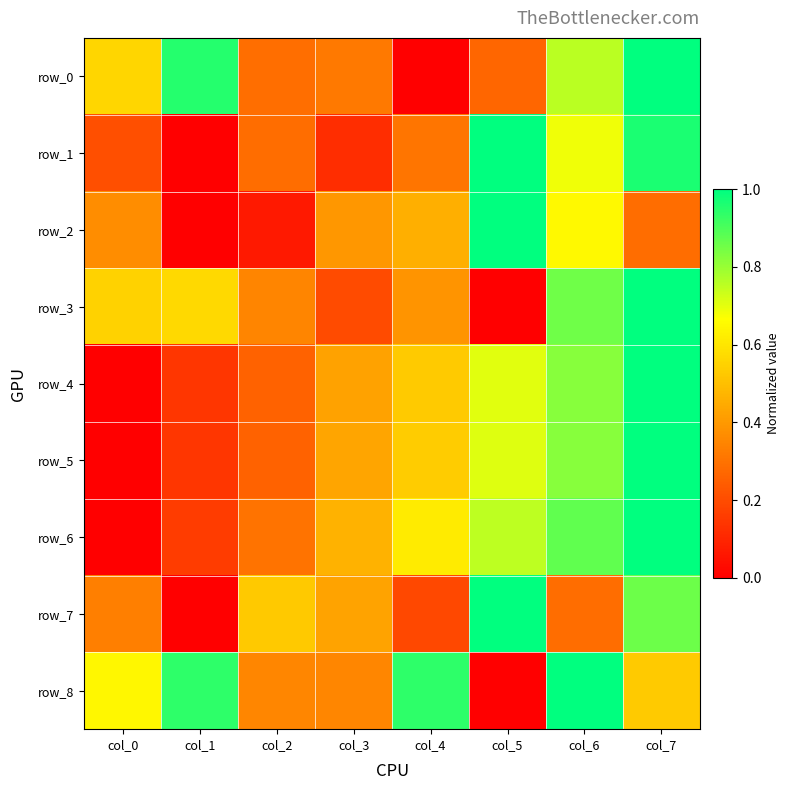

Which series has the widest spread of values?

row_0